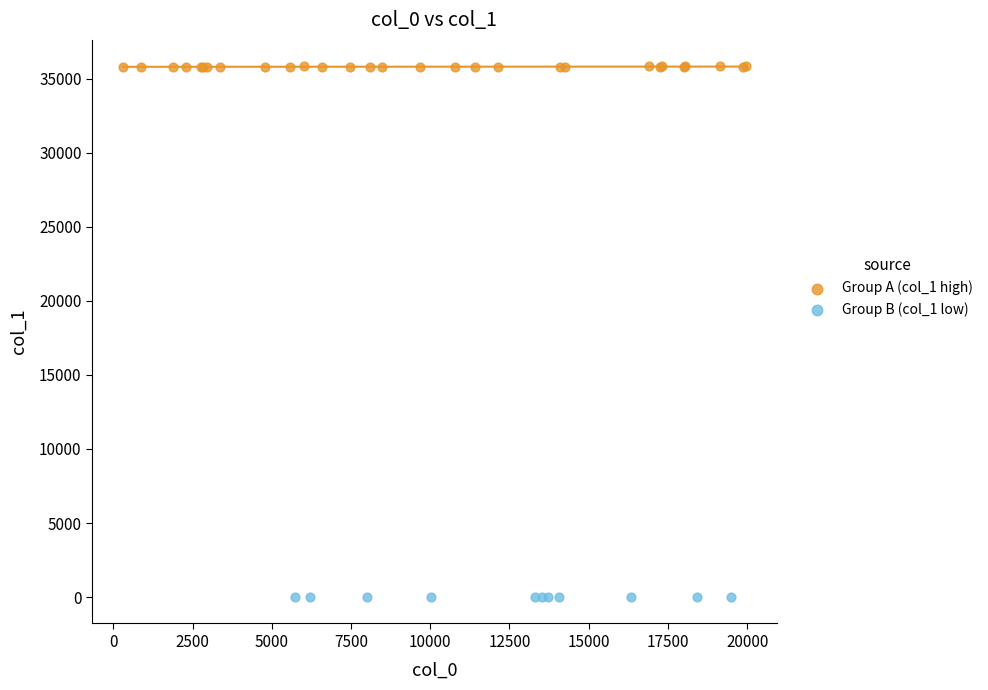

Which series reaches the minimum Y coordinate?

Group B (col_1 low)